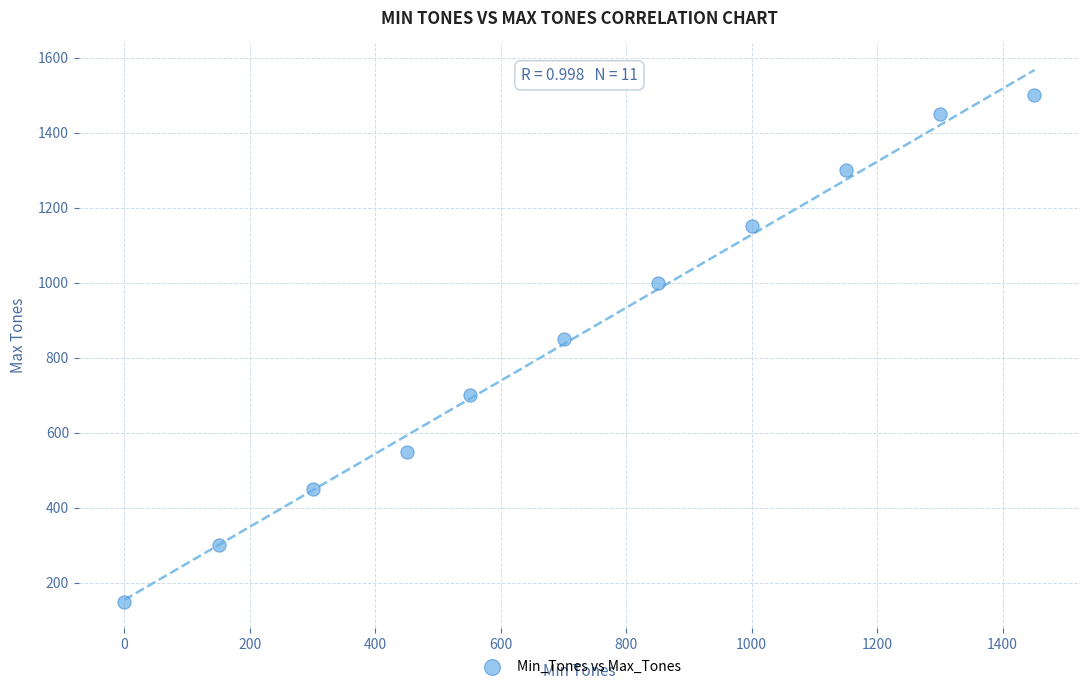

What Y value in the scatter plot is closest to 825?

850